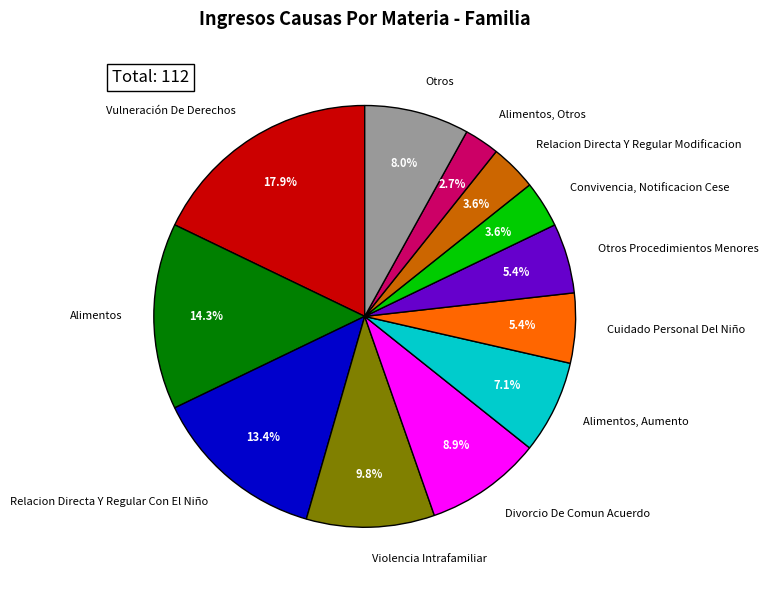

How many slices are in this pie chart?

12